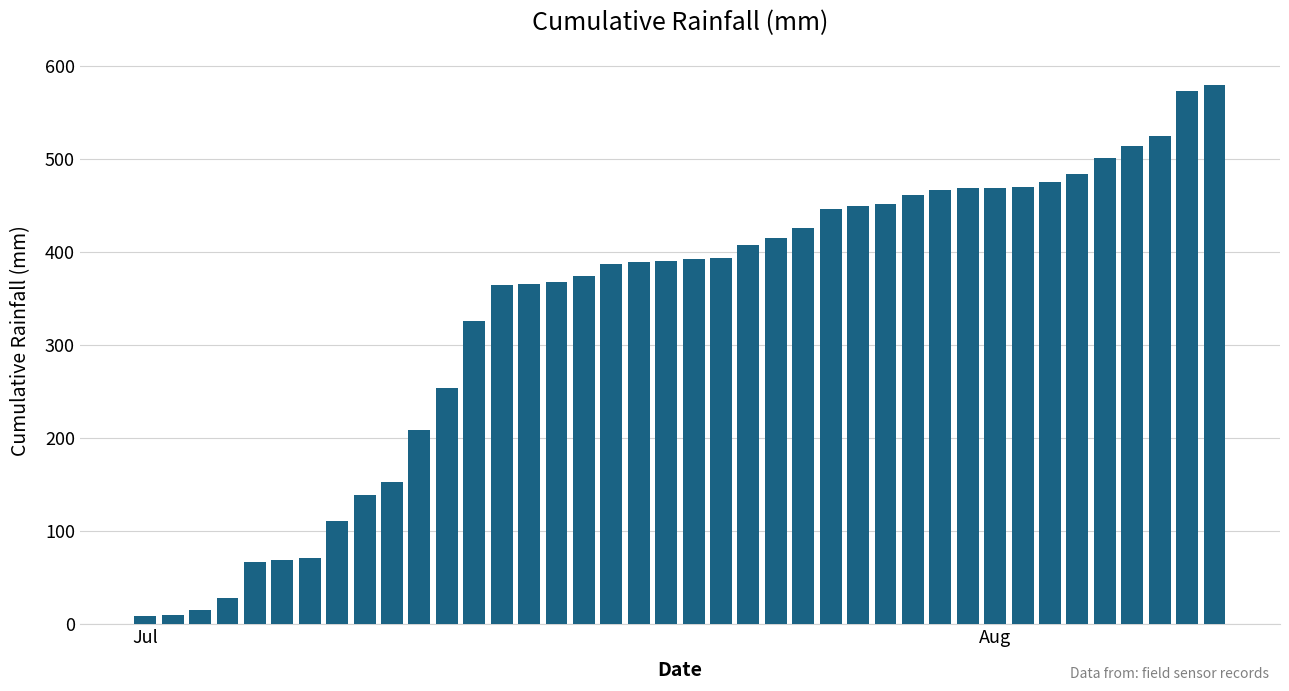

What is the sum of all values?

13464.0